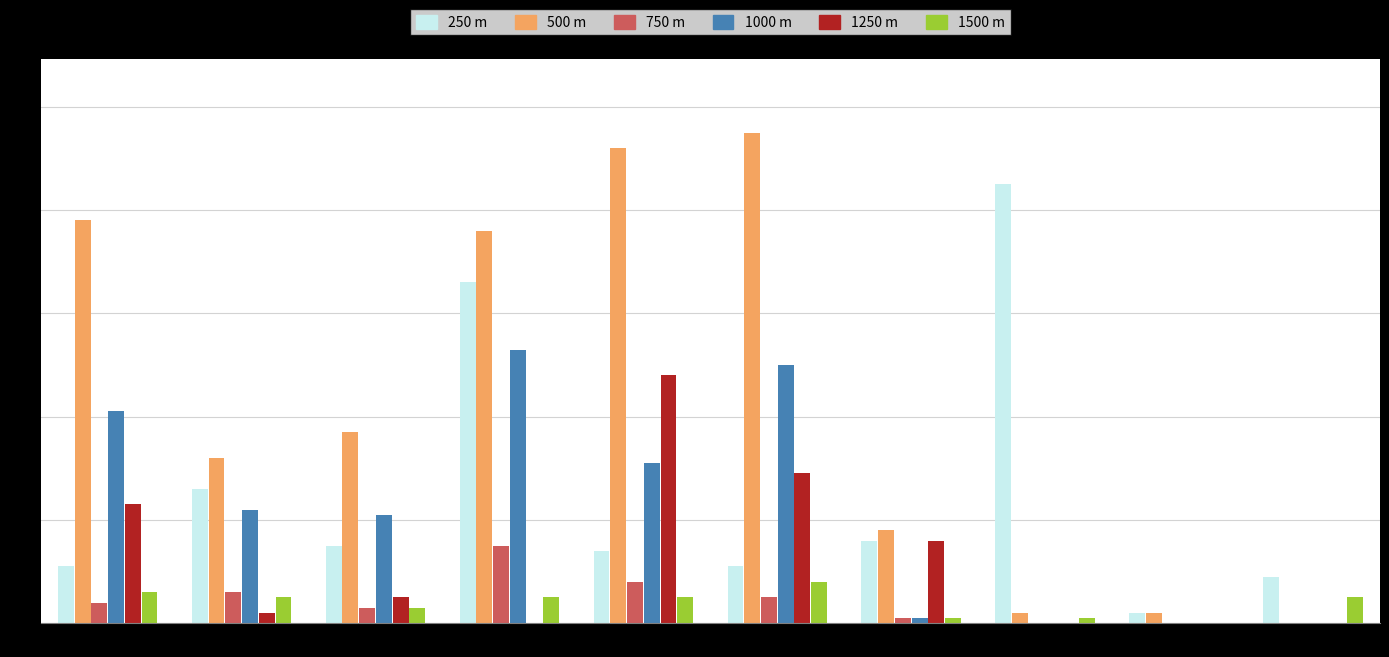

Which category has the highest value across all series?

Ruhuna